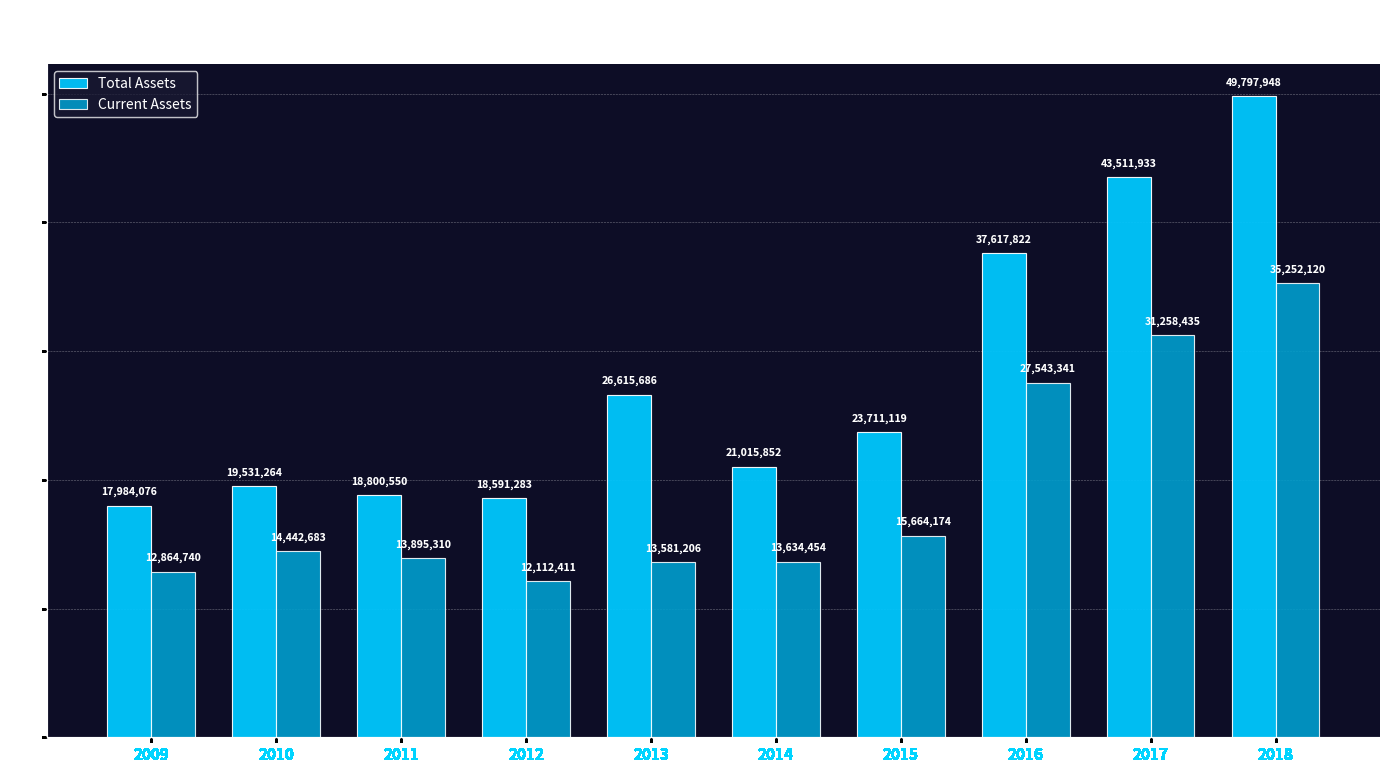

What is the total value across all series at 2016?

65161163